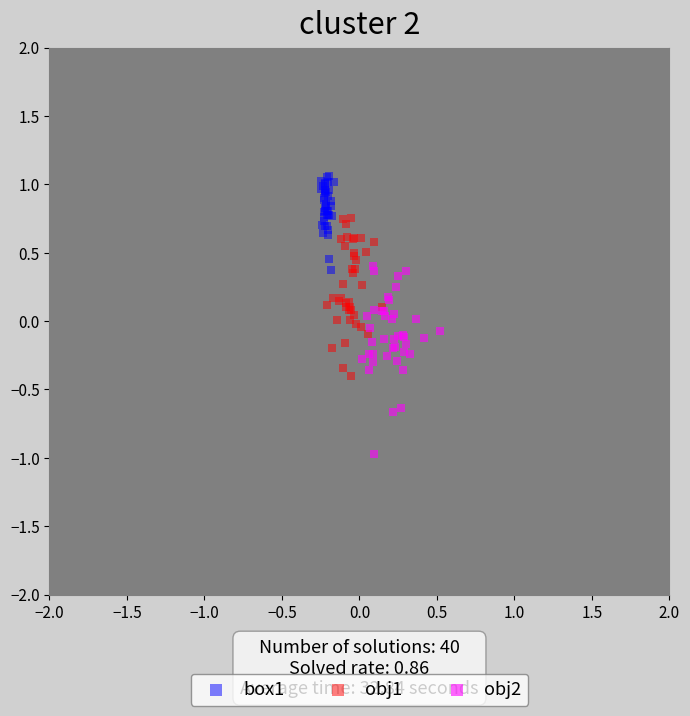

Which series reaches the maximum Y coordinate?

box1